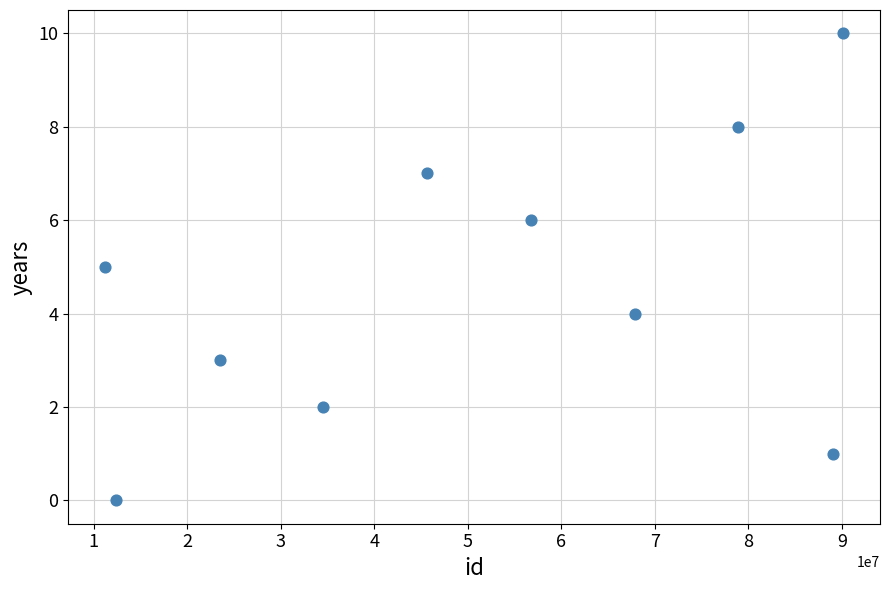

What is the average X value?

51000000